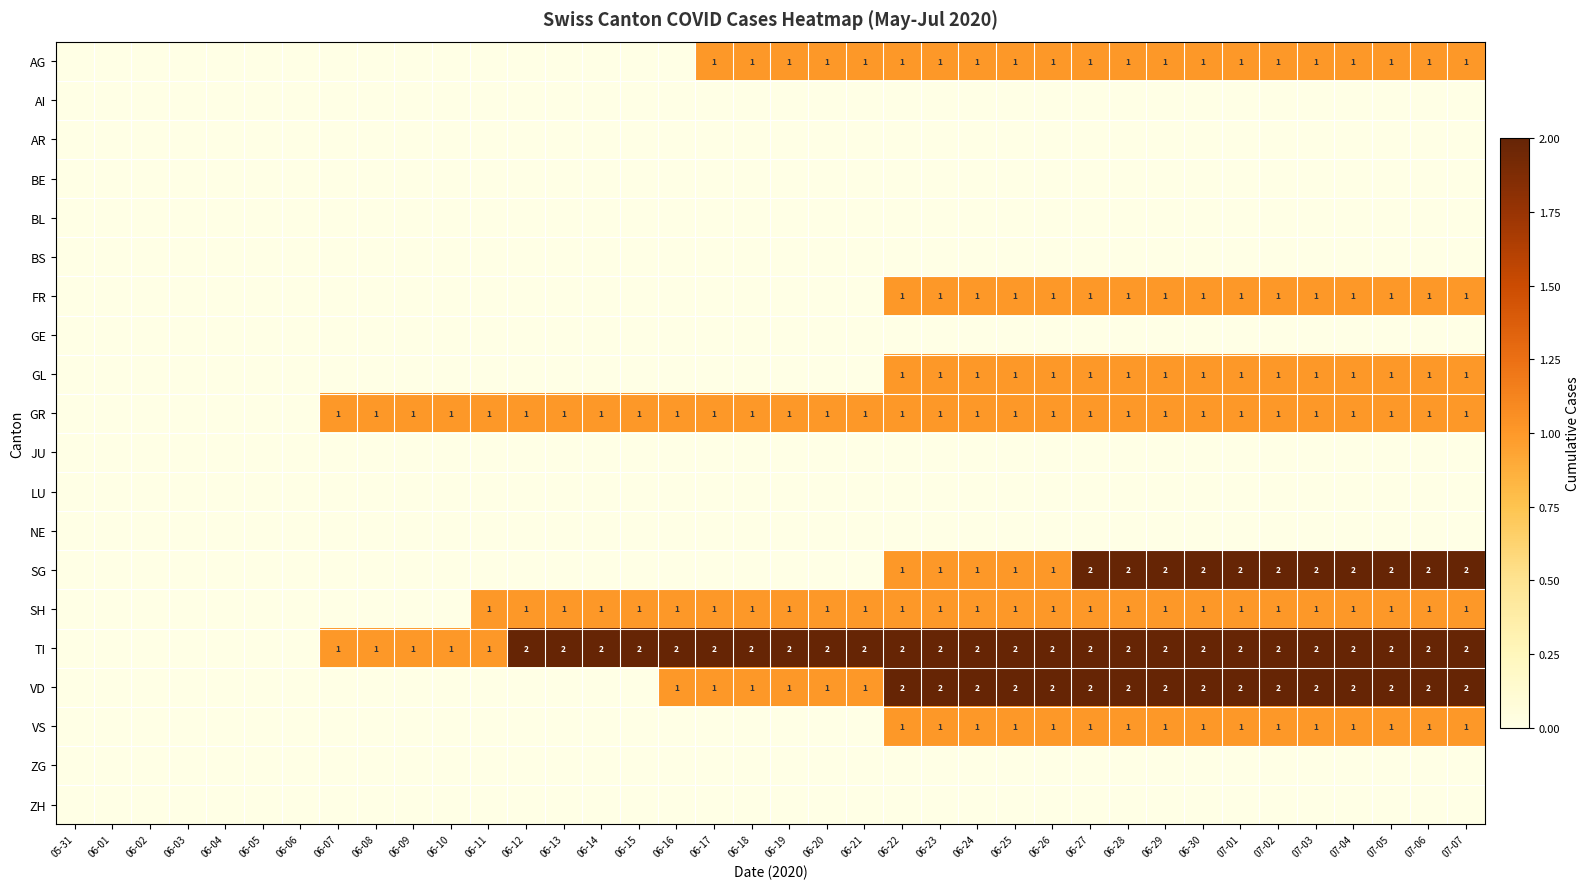

The VS series shows 2 at 07-07. True or false?

False